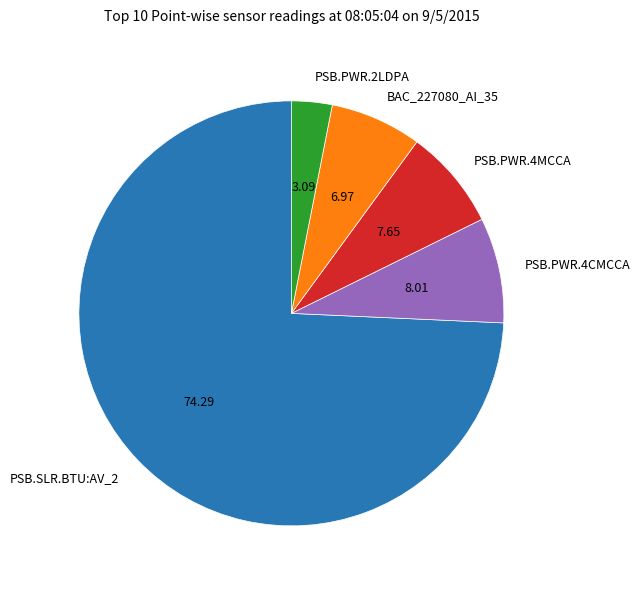

Approximately how many times larger is the value at BAC_227080_AI_35 compared to PSB.PWR.2LDPA?

2.3